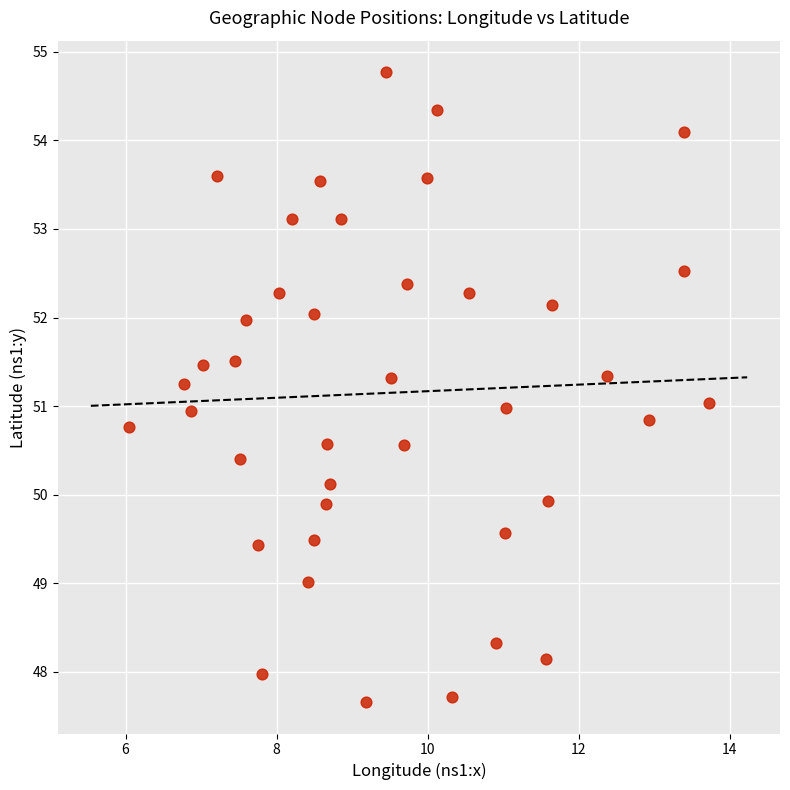

What is the range of Y values (max minus min)?

7.1